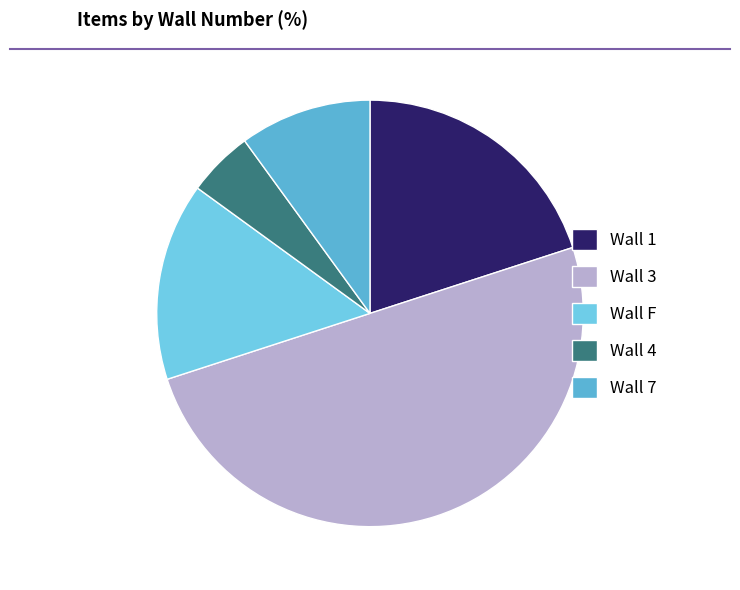

How many slices are in this pie chart?

5